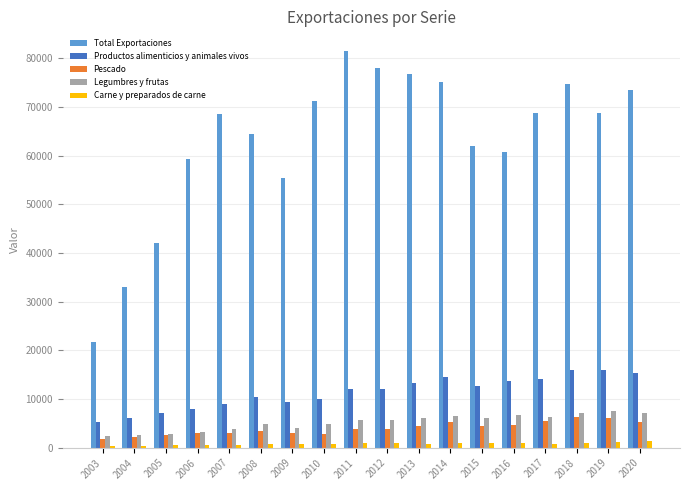

What is the spread (max minus min) of values at 2005?

41406